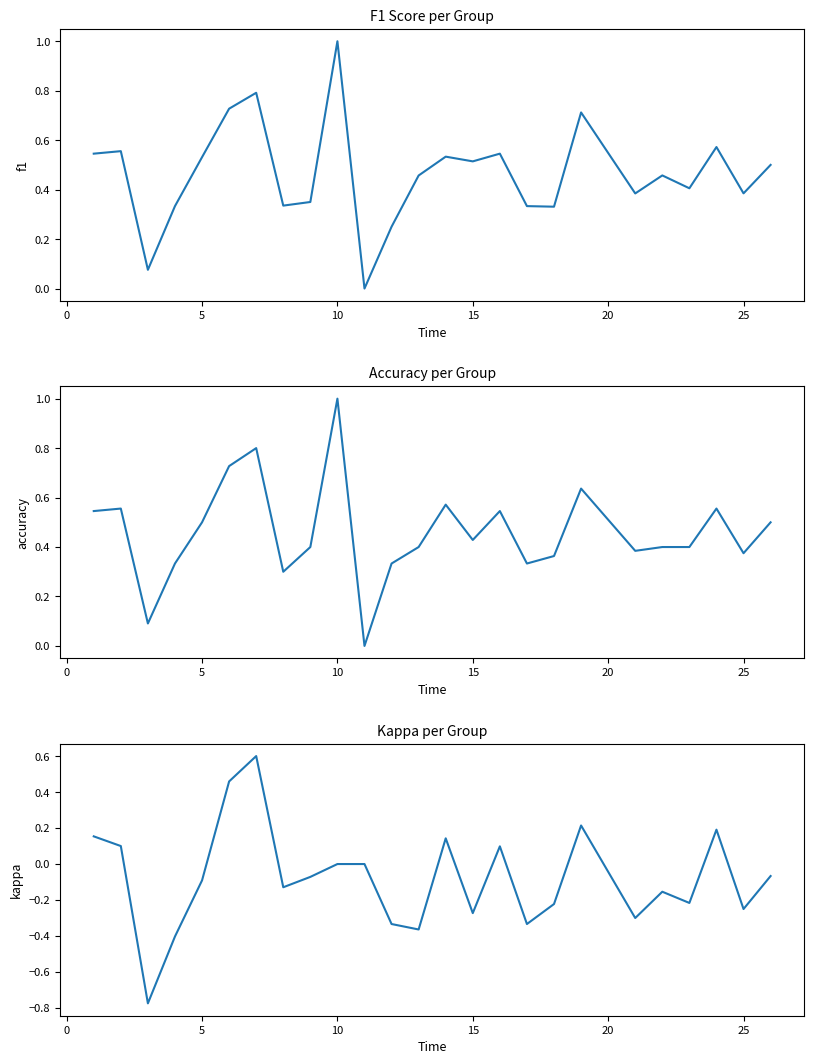

True or false: f1 has more than 1 interior local peaks.

True